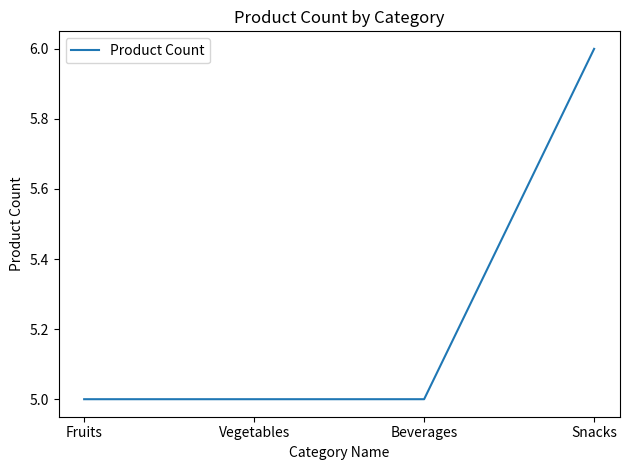

What is the difference between the maximum and minimum values?

1